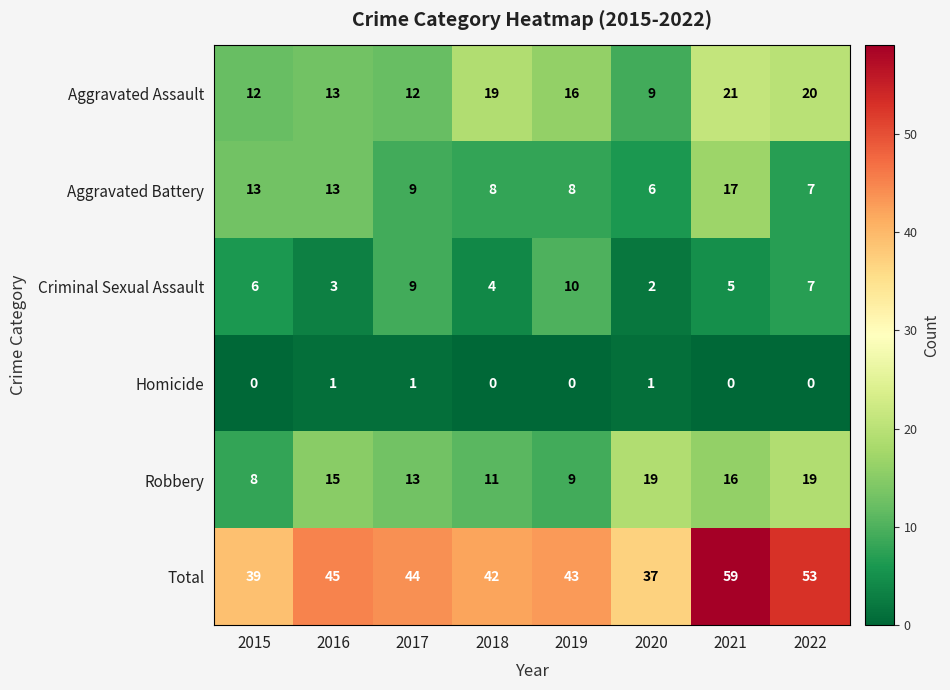

What is the difference between the highest and lowest values at 2020?

36